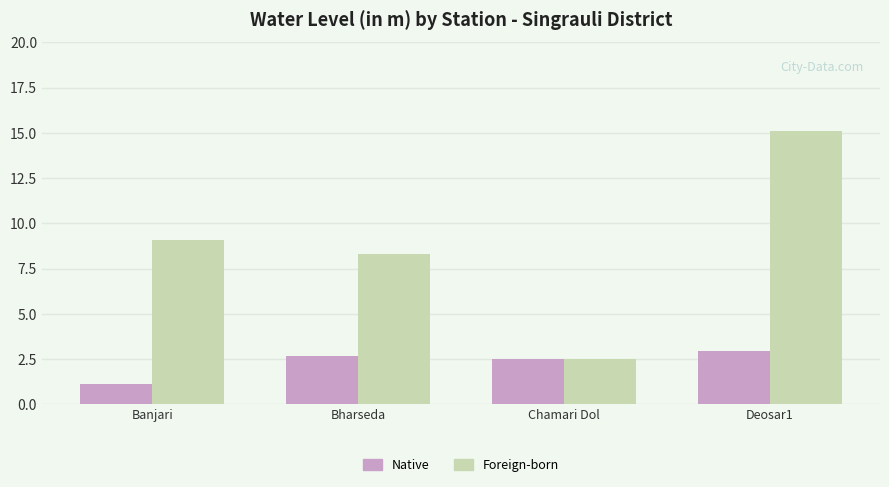

Are the bars grouped side by side (vs. stacked)?

Yes